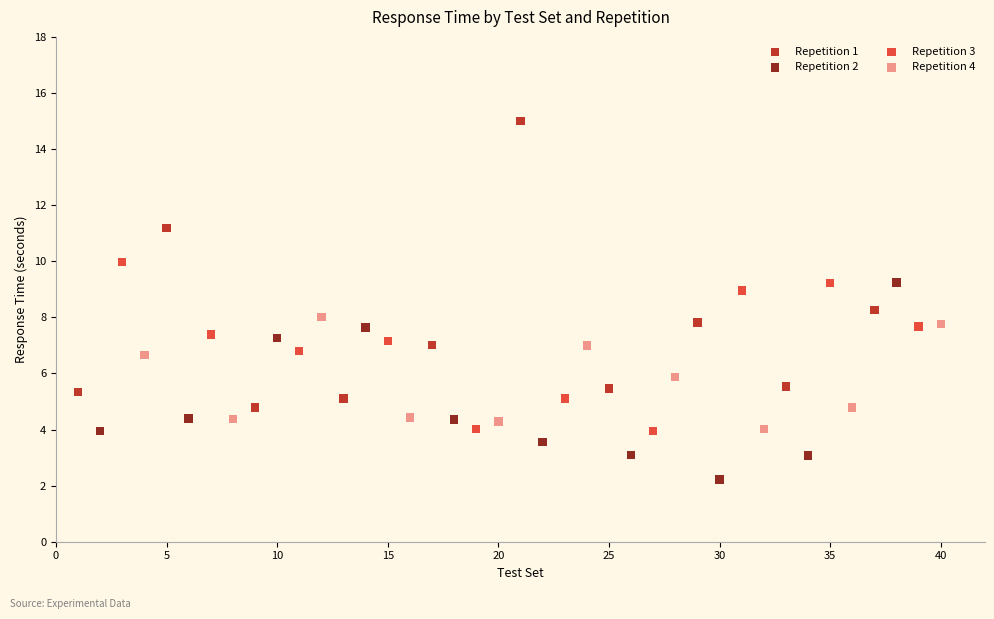

Which series contains the highest Y value?

Repetition 1